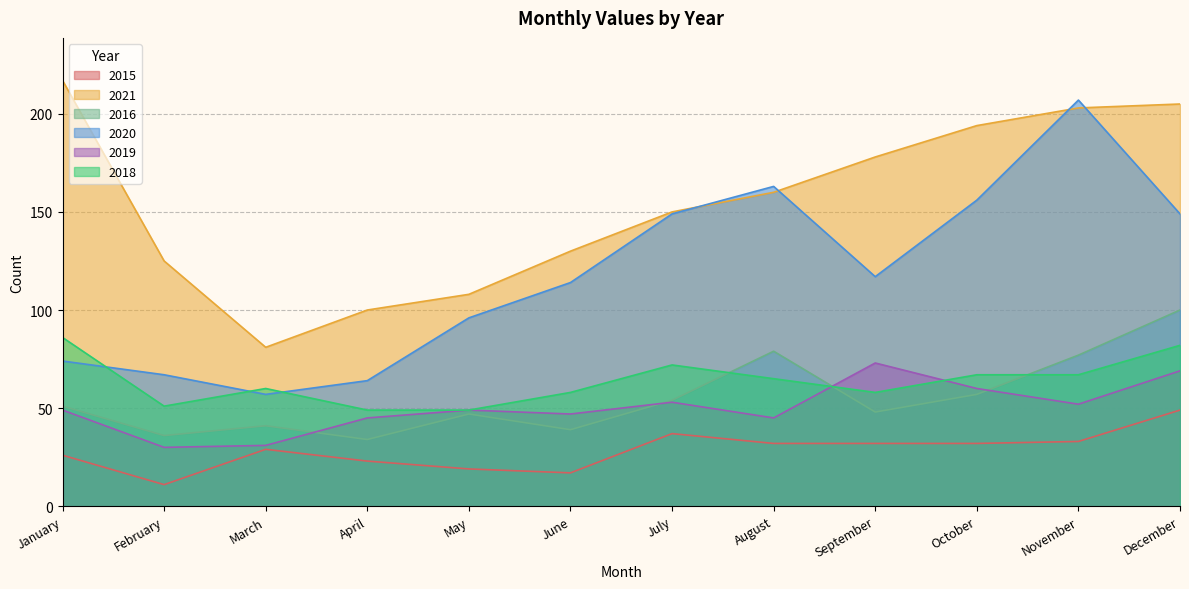

Does the chart have visible grid lines?

Yes